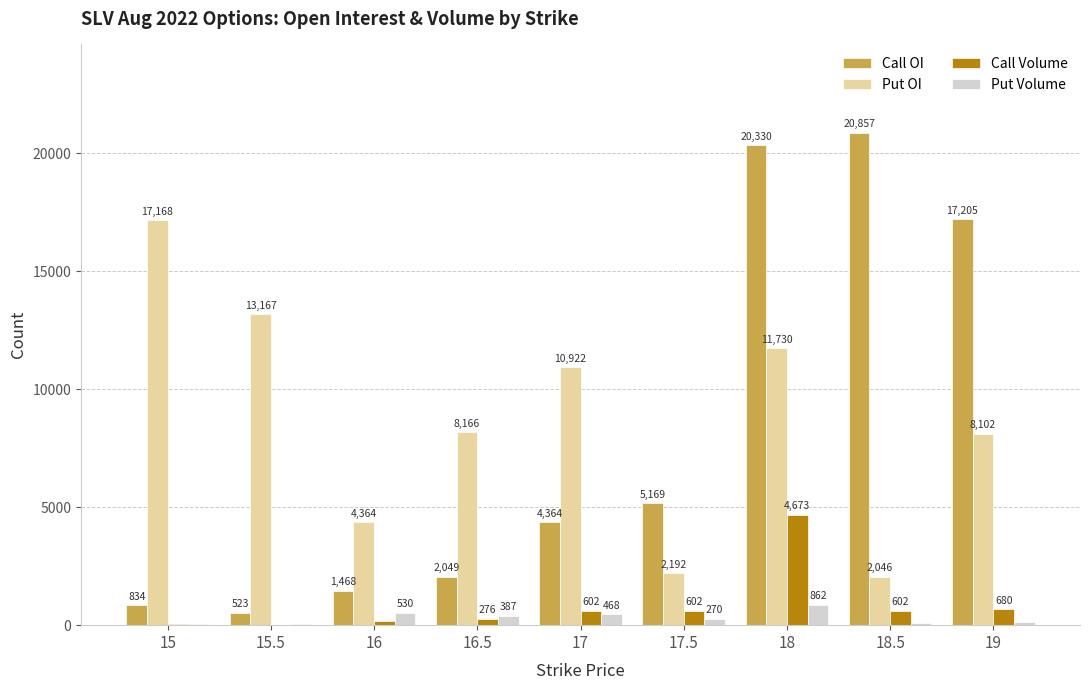

What is the sum of the Put OI values at 19 and 18.5?

10148